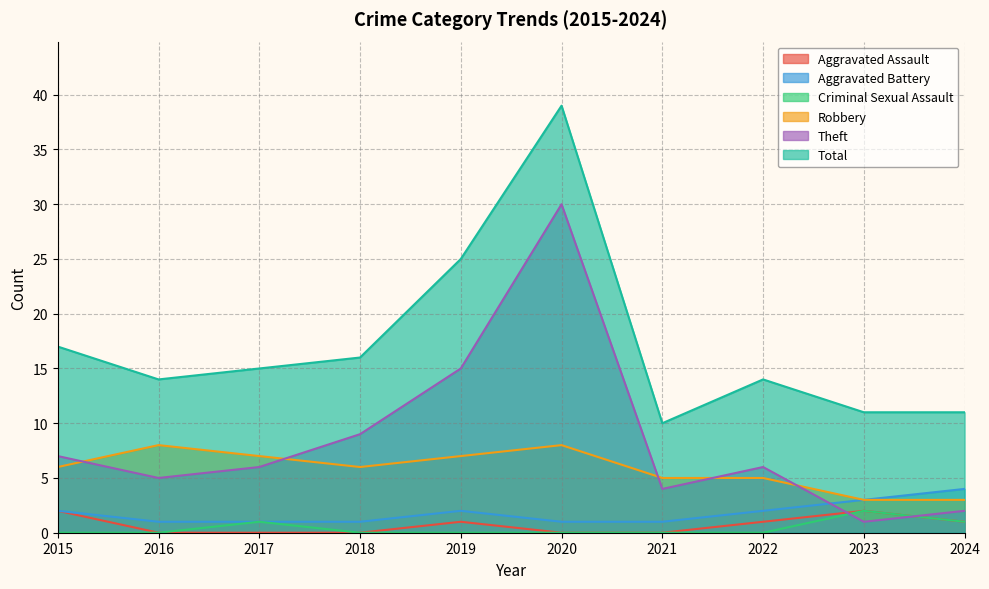

Between which two adjacent categories do Theft and Robbery first intersect?

2015 and 2016